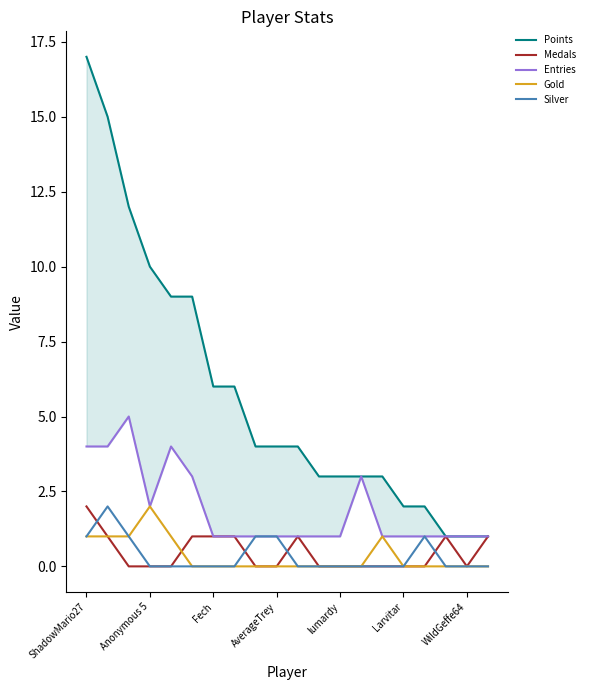

True or false: Gold and Points intersect in this chart.

False